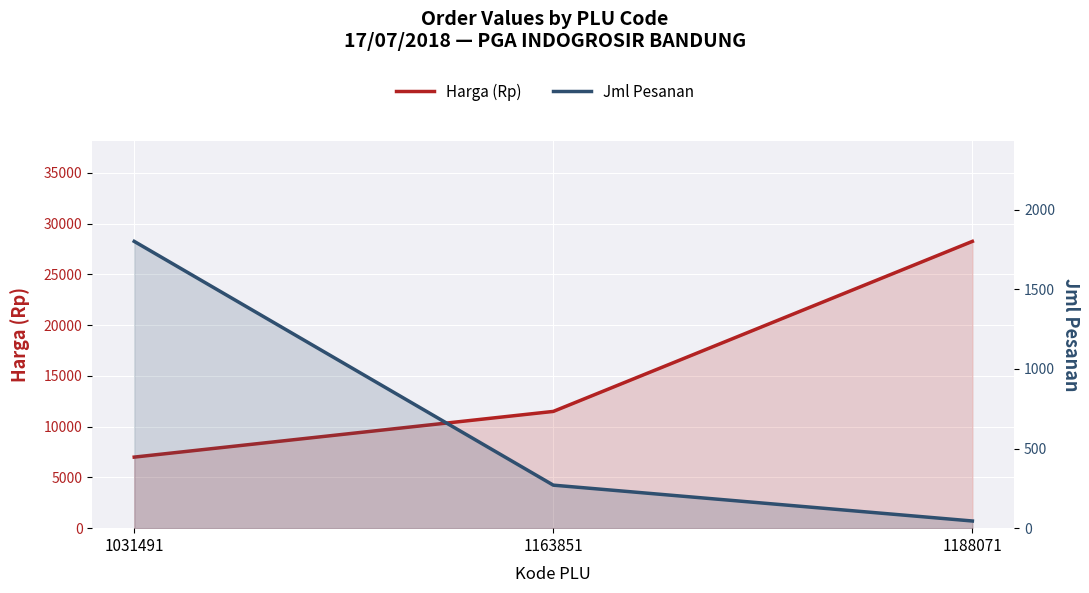

The value of Jml Pesanan at 1031491 is 2898. True or false?

False